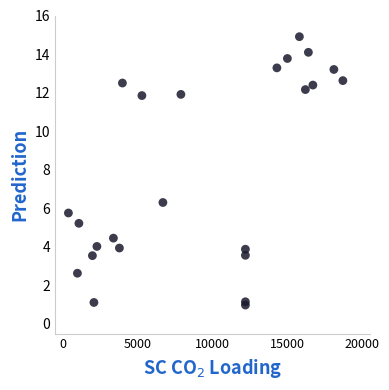

What Y value in the scatter plot is closest to 7?

6.3